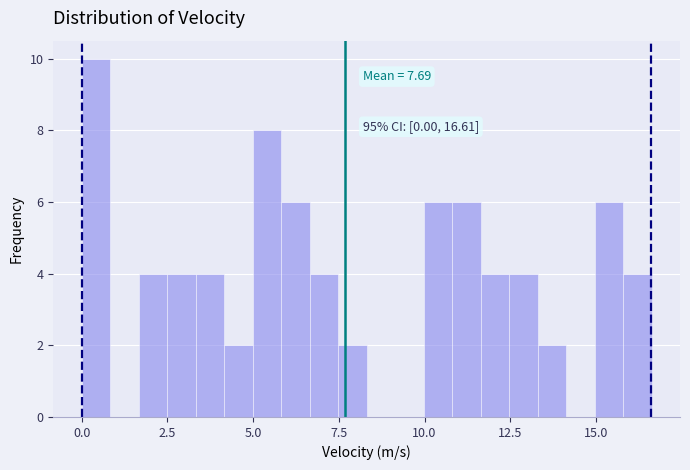

Around what value on the x-axis is the tallest bar? Give the approximate position of its centre, as read against the axis.

0.5